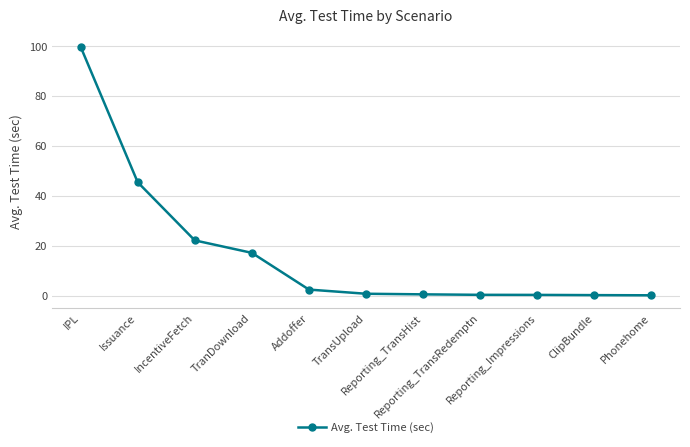

What is the difference between the maximum and second lowest values?

99.5